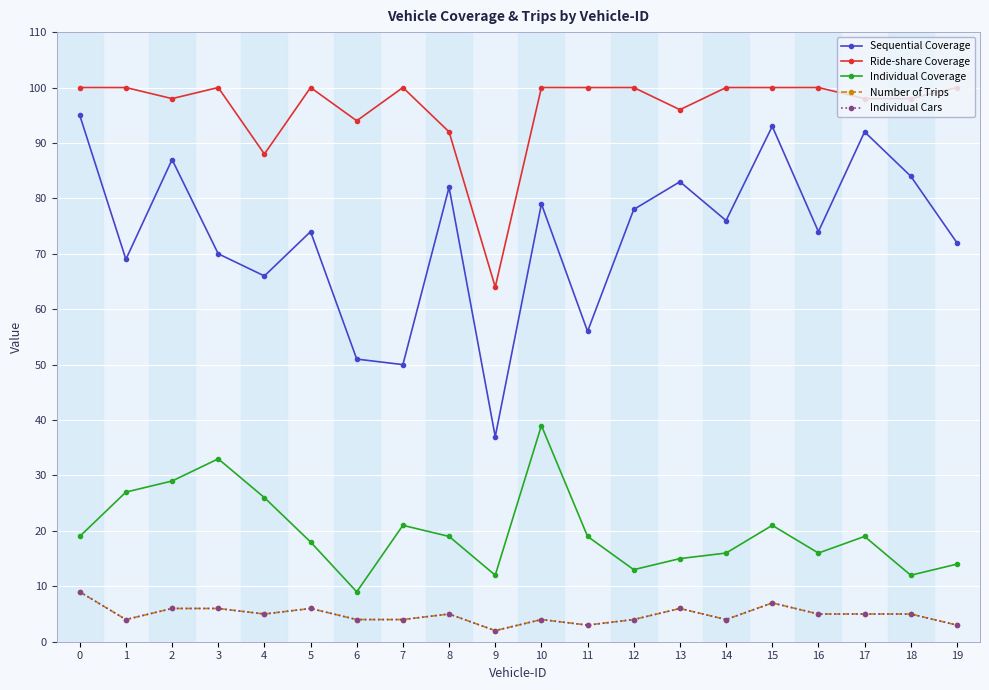

True or false: Individual Coverage has a value of 6 at 13.

False